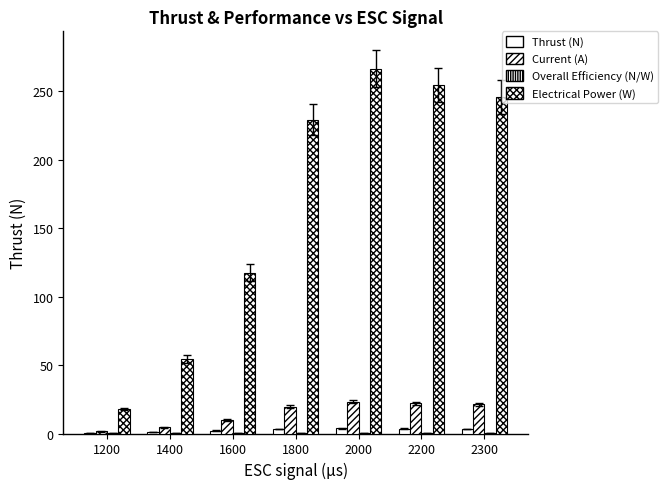

How many groups of bars are there?

7